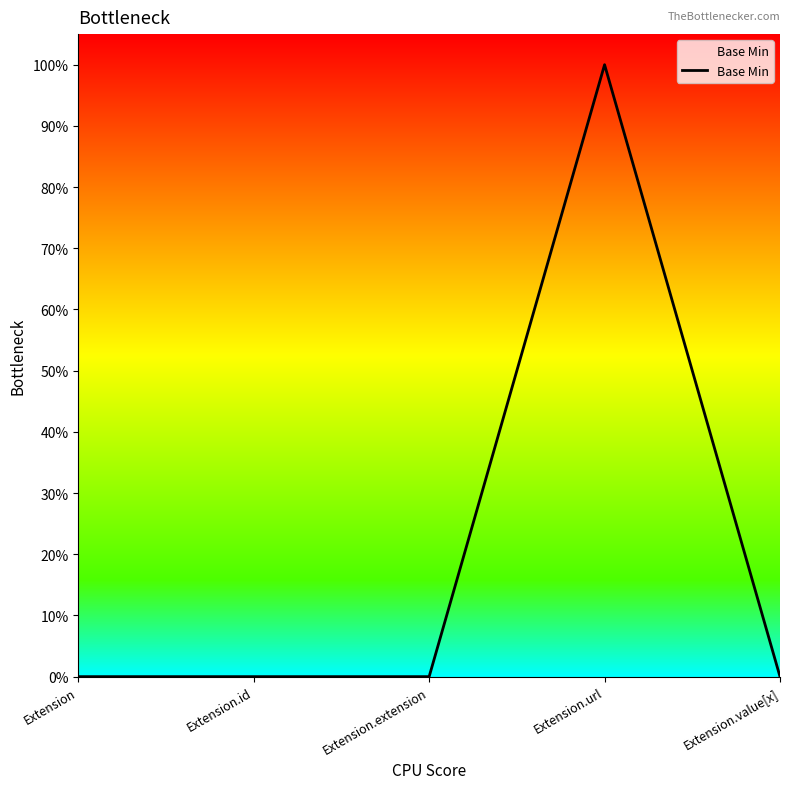

What is the difference between the maximum and minimum values?

1